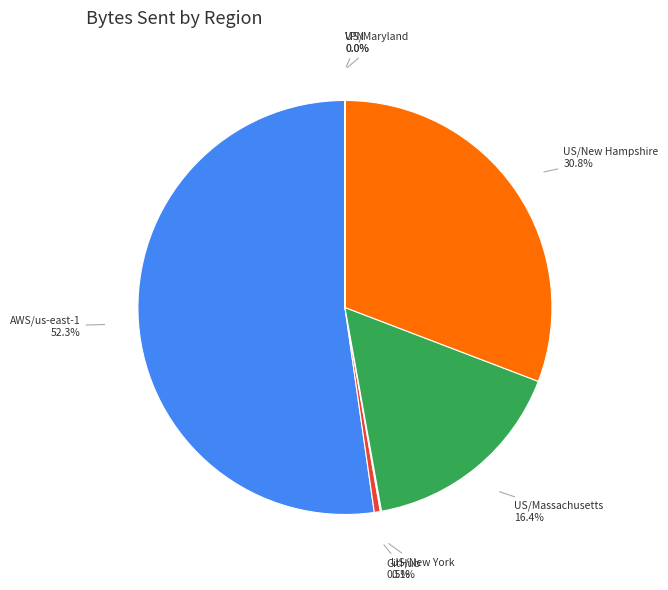

Is there a majority slice in this chart?

Yes